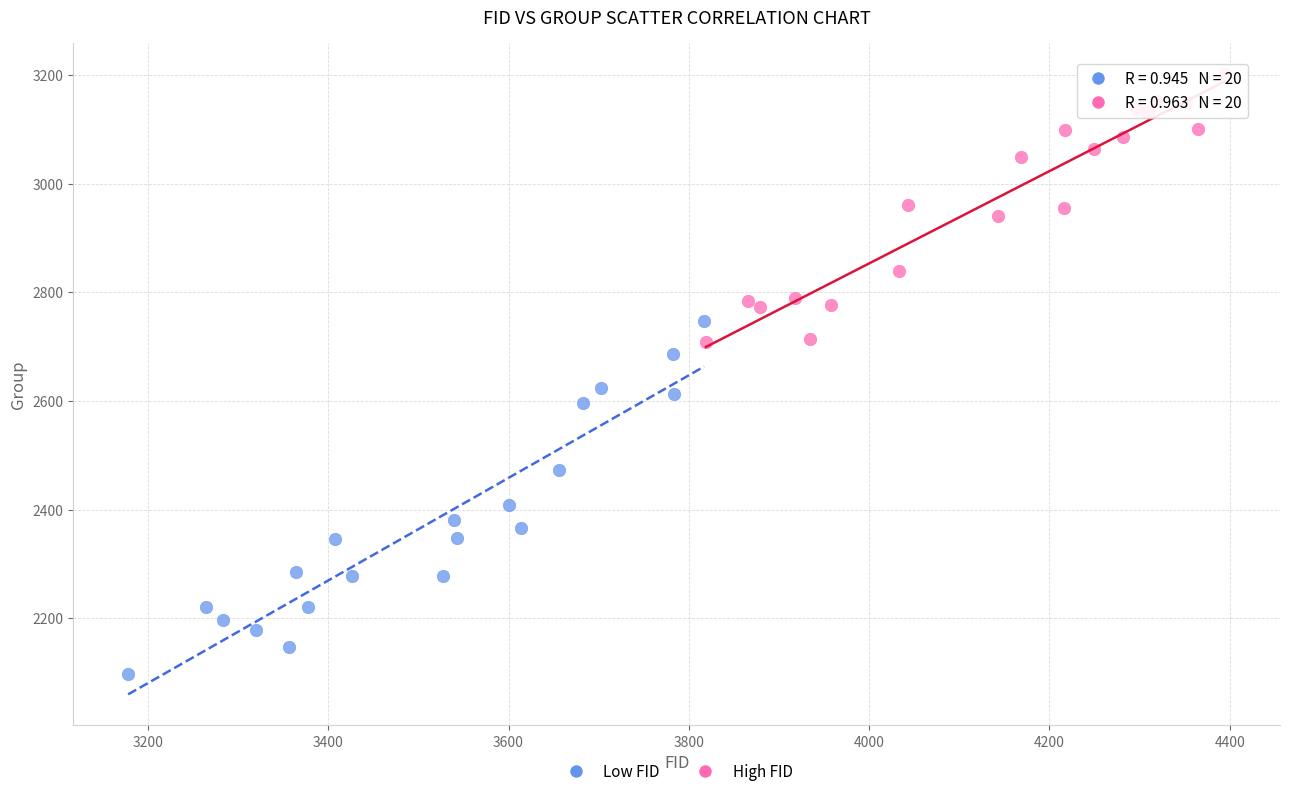

Which series has the widest spread of Y values?

Low FID